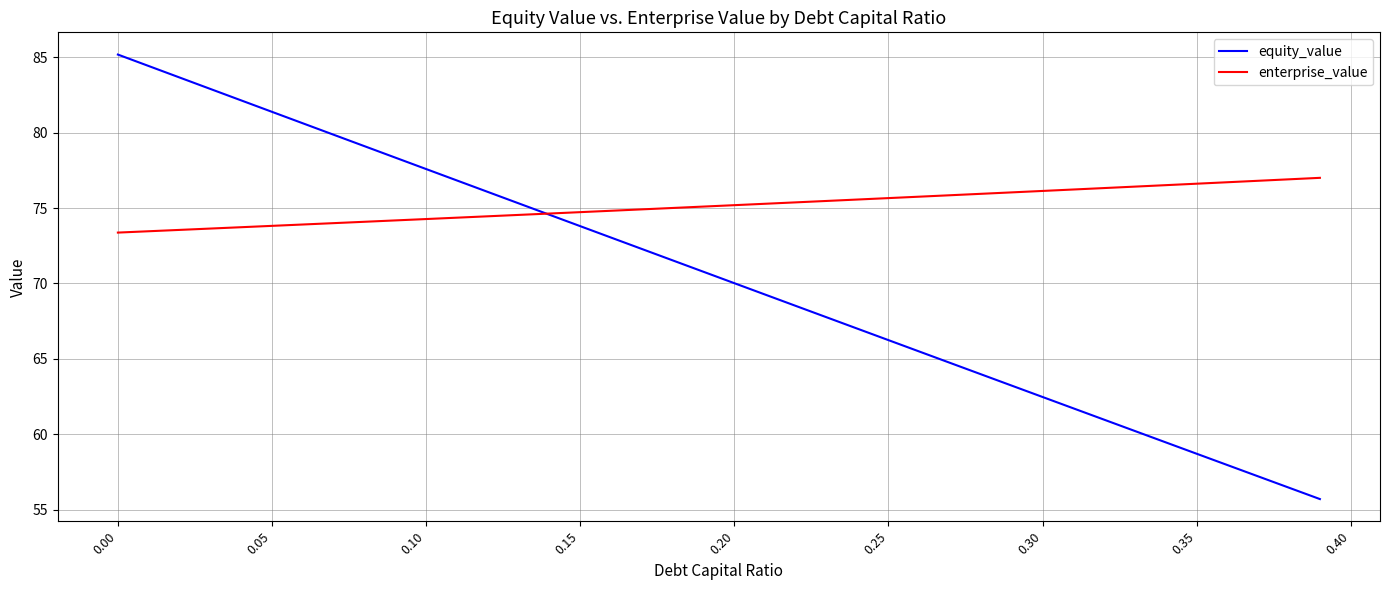

Rank the series by their average value, from highest to lowest.

enterprise_value, equity_value